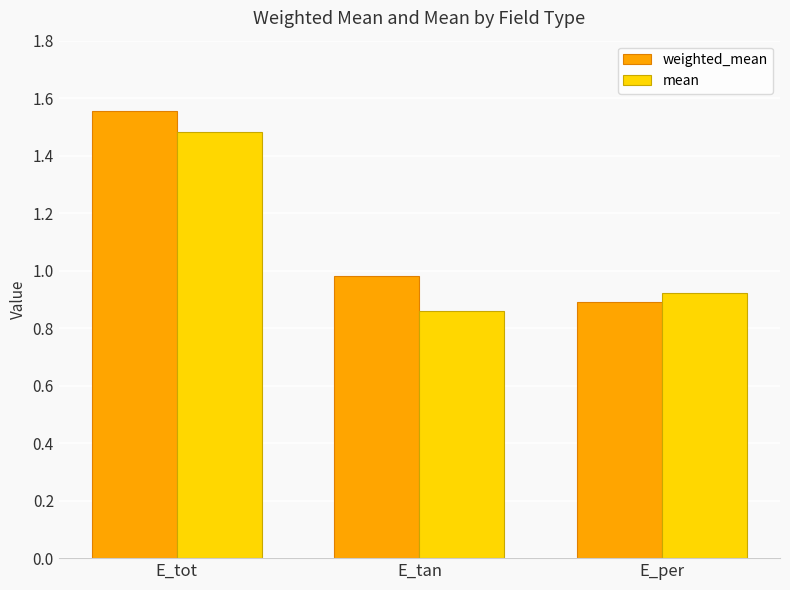

Which series has the largest total across all categories?

weighted_mean